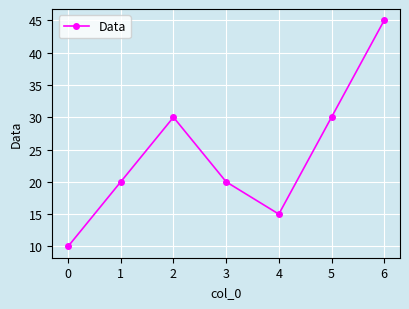

How many categories are shown in the chart?

7